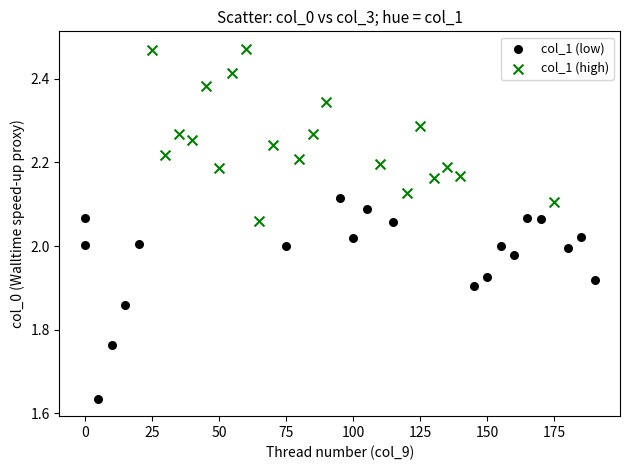

Which series contains the lowest Y value?

col_1 (low)